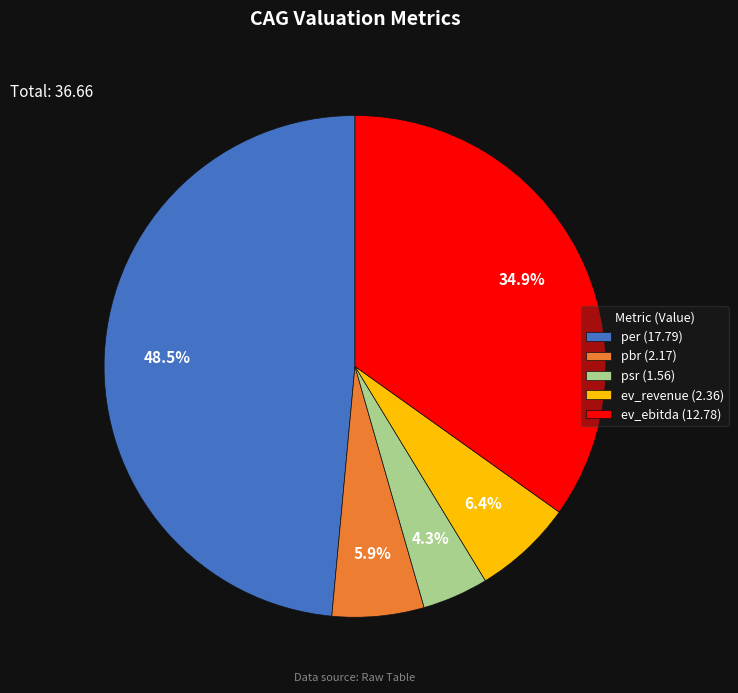

What percentage is the pbr slice, to the nearest percent?

6%